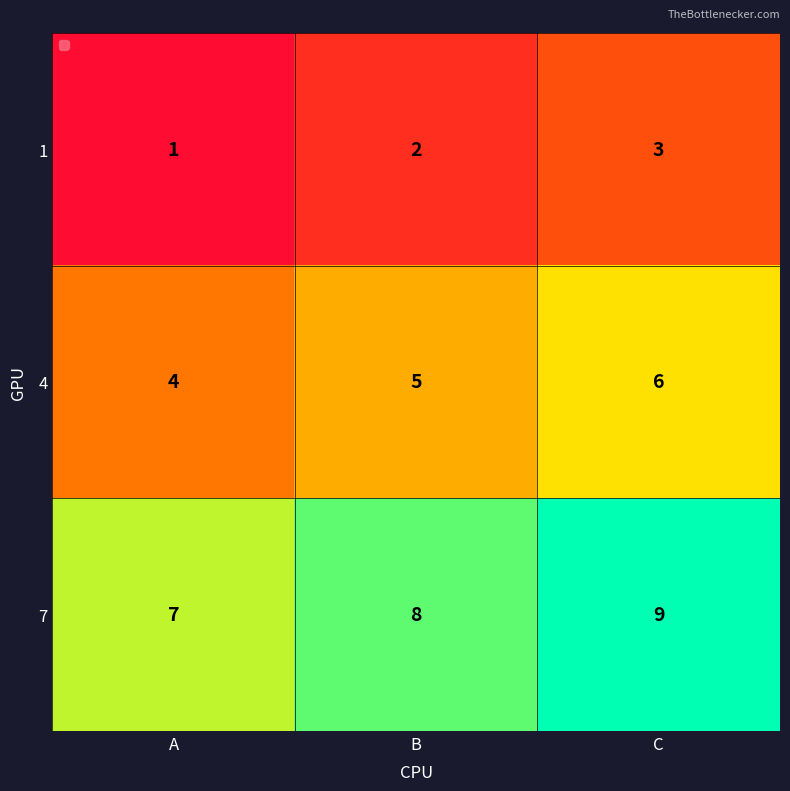

What is the total value across all series at B?

15